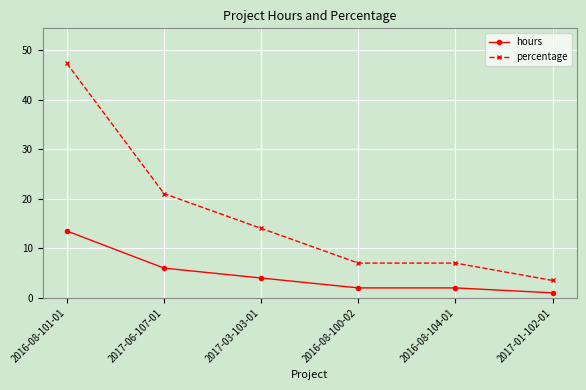

What are all the series names shown in the legend?

hours, percentage